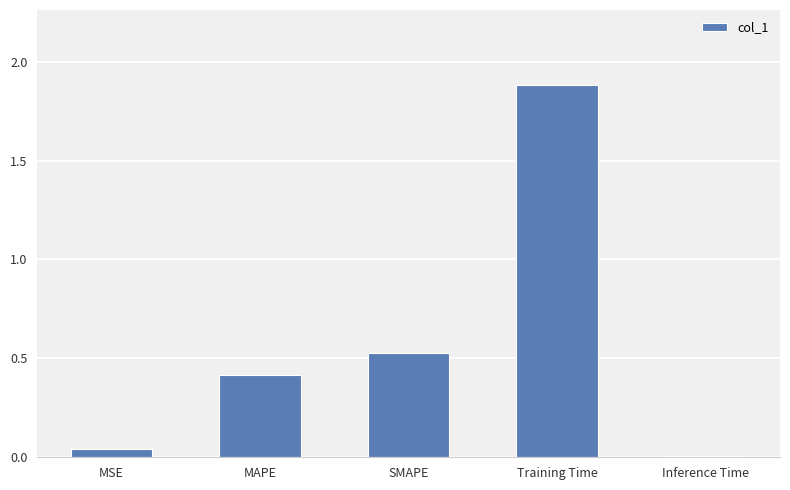

What is the difference between the maximum and minimum values?

1.9